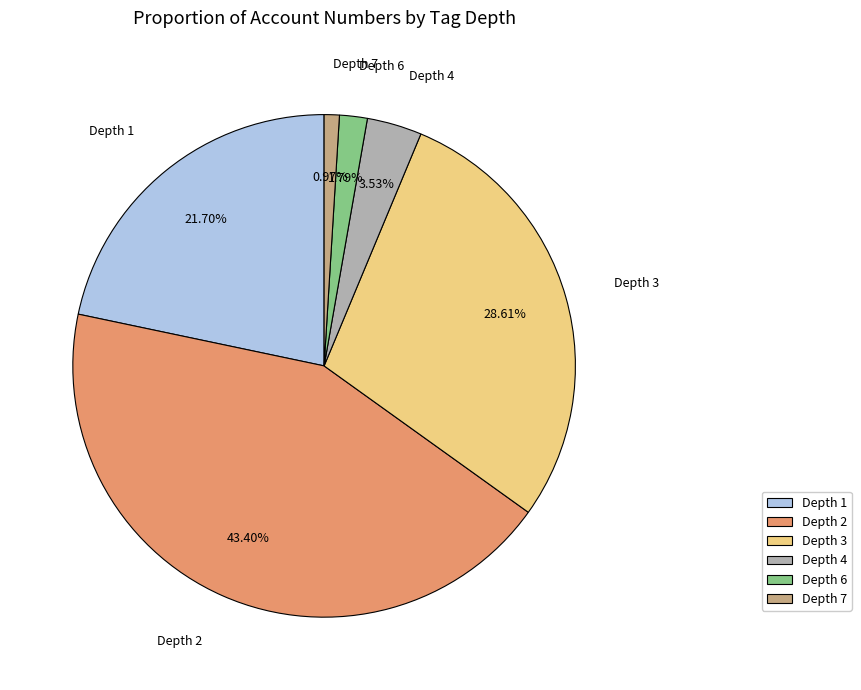

Does any single category account for the majority?

No